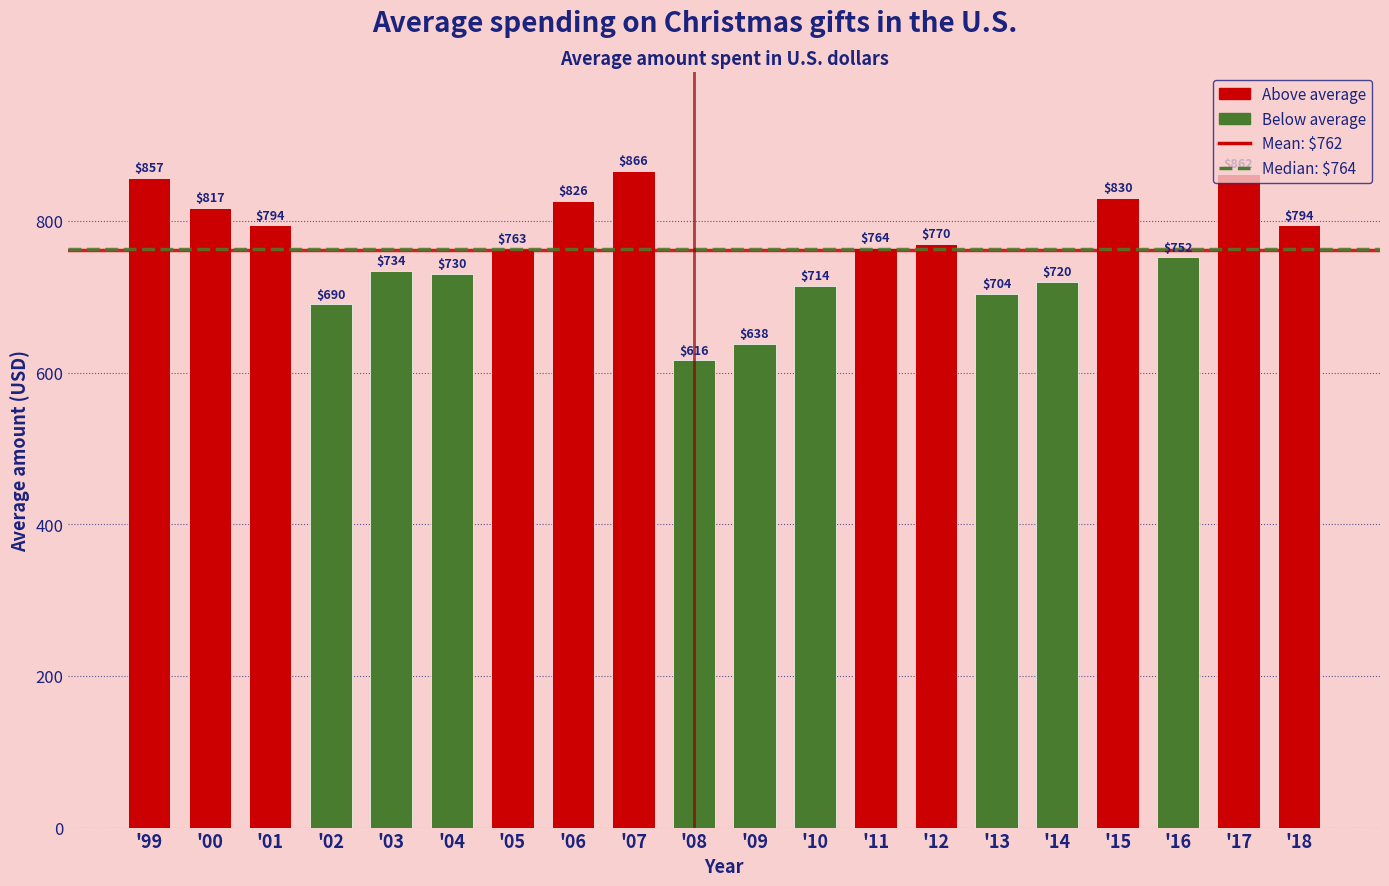

Is it true that the value at '01 is 161?

False